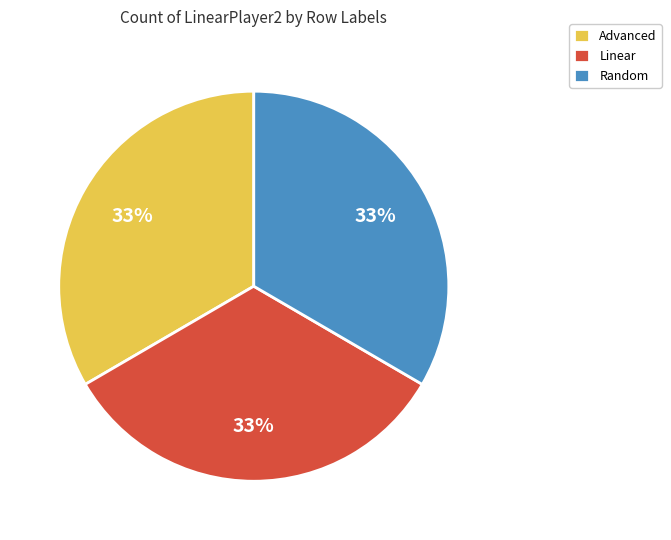

How many slices are in this pie chart?

3